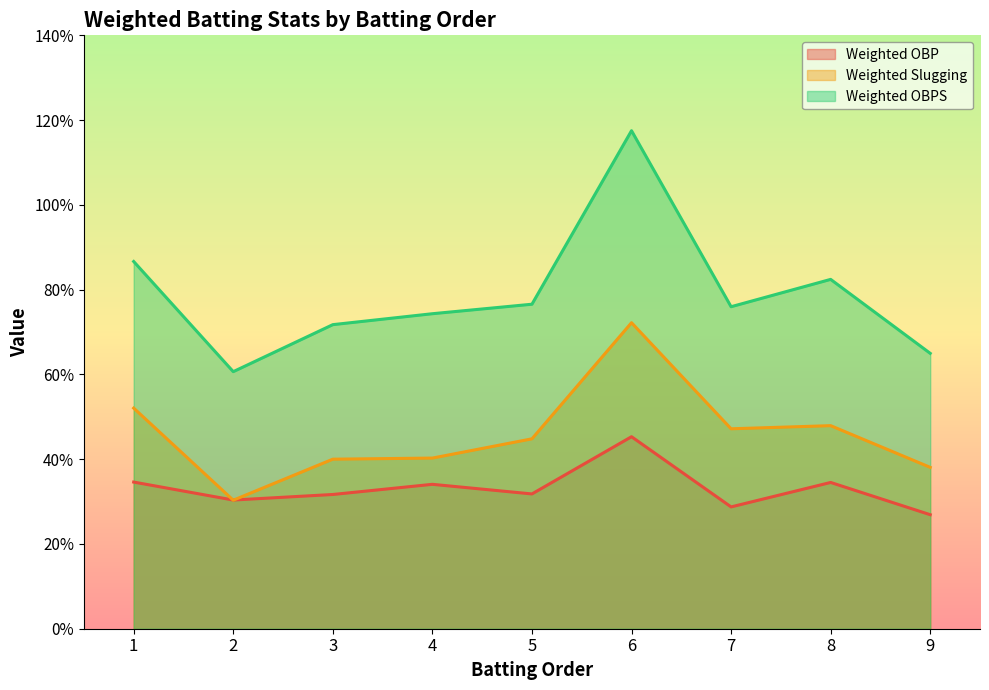

Rank the categories by Weighted Slugging value from lowest to highest.

2, 9, 3, 4, 5, 7, 8, 1, 6